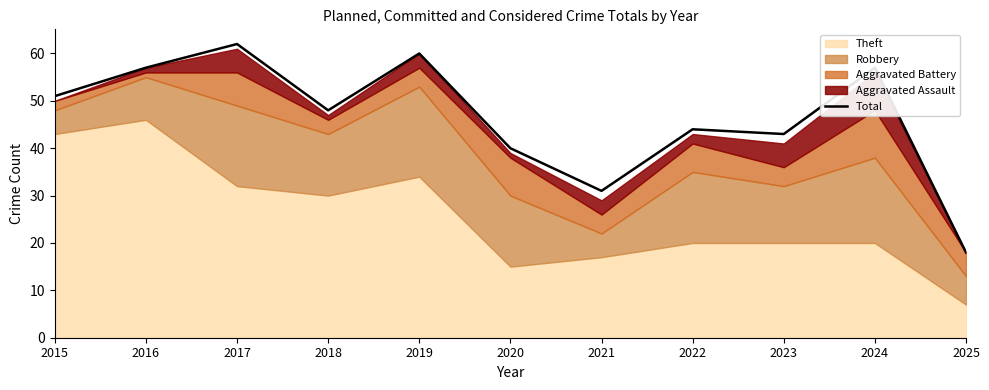

How many lines are shown in the chart?

1